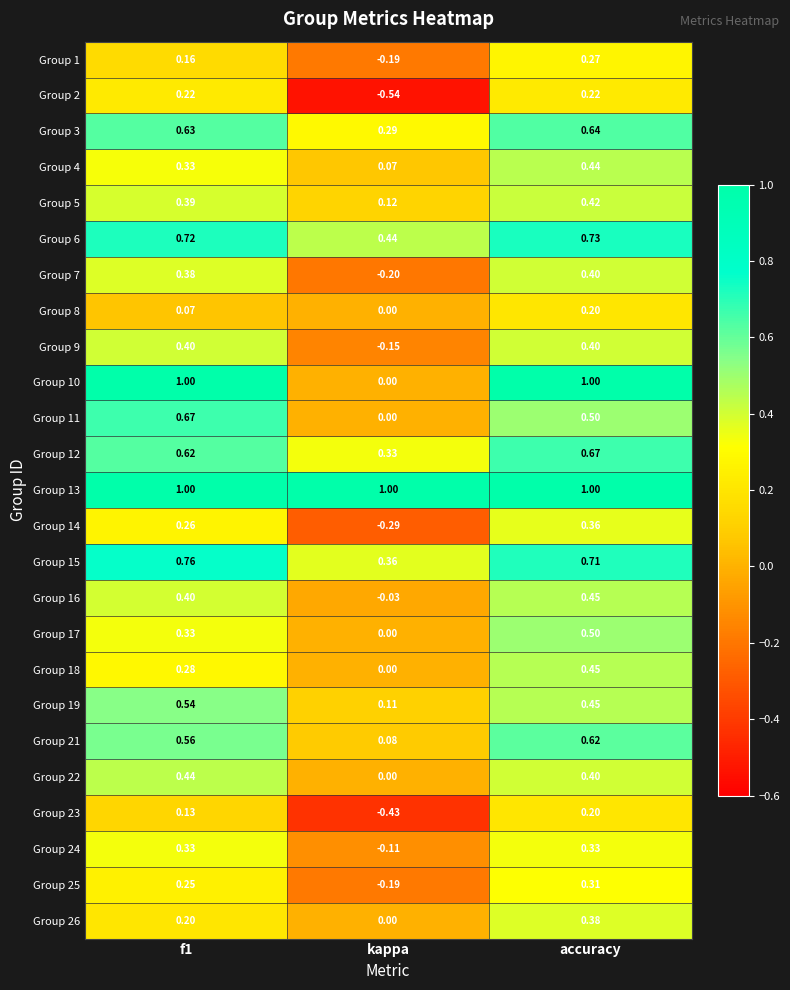

At which category does the chart reach its minimum across all series?

kappa